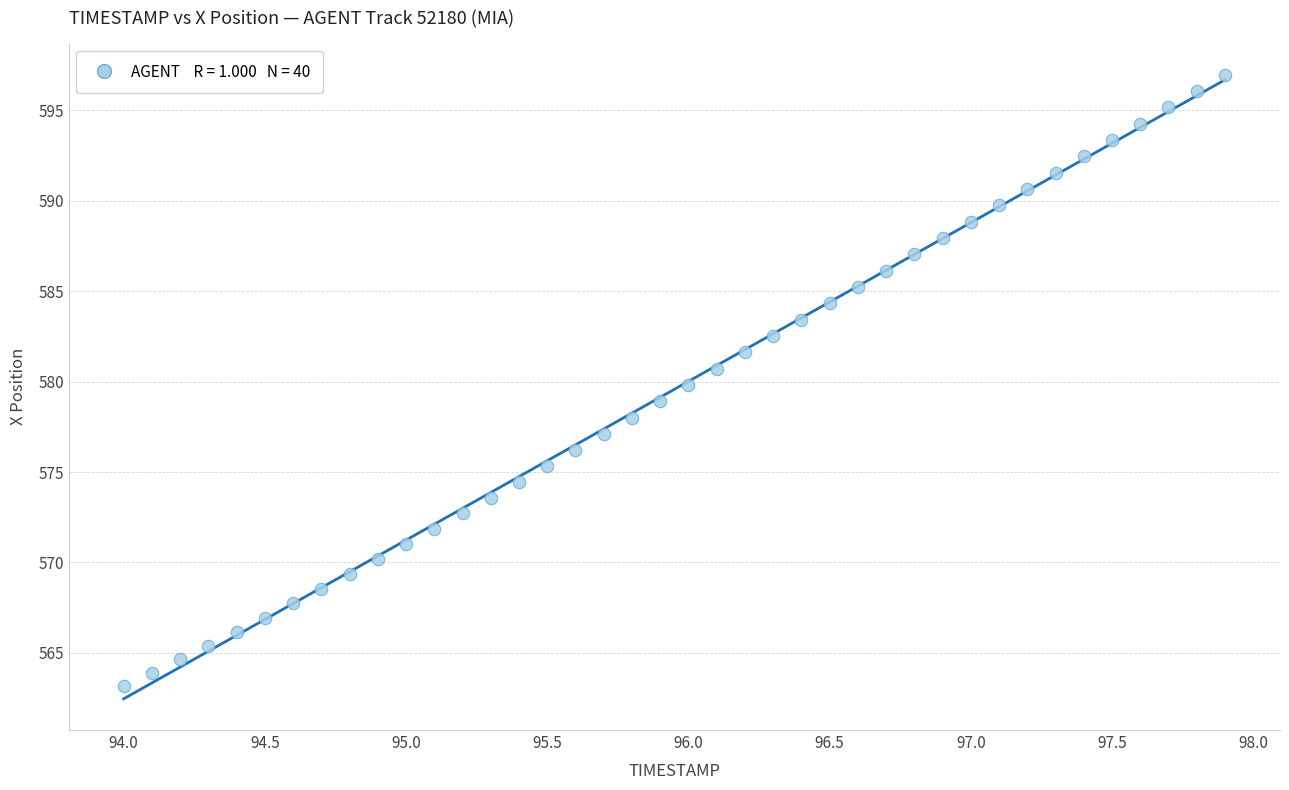

What is the range of X values (max minus min)?

3.9